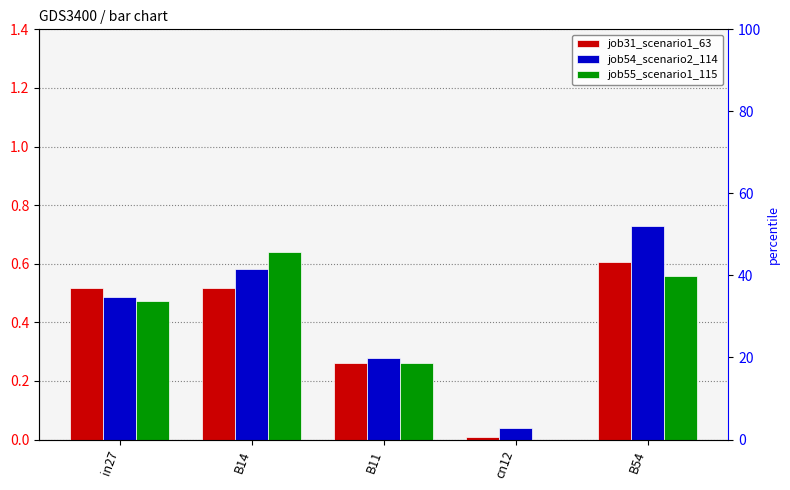

Which has a higher value, B11 or B14?

B14